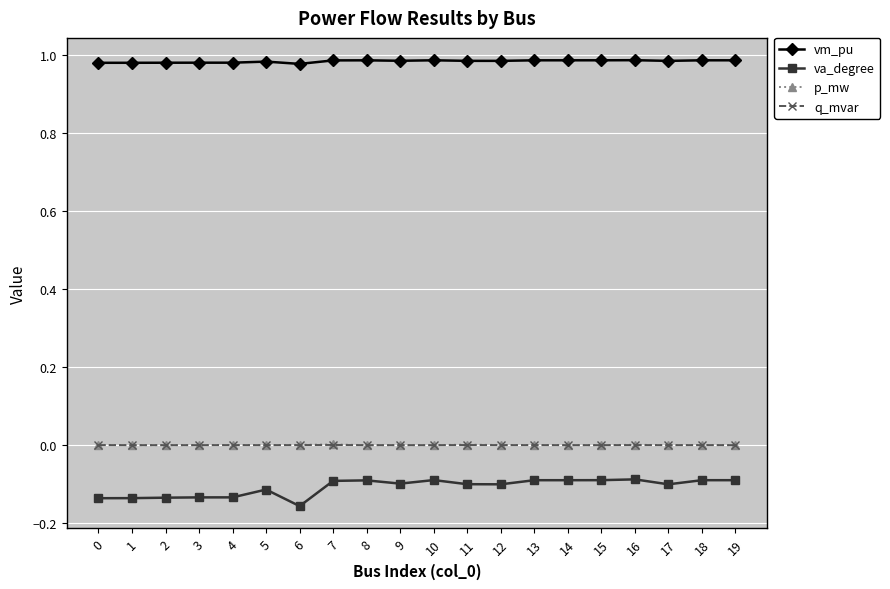

Which series has the largest total across all categories?

vm_pu